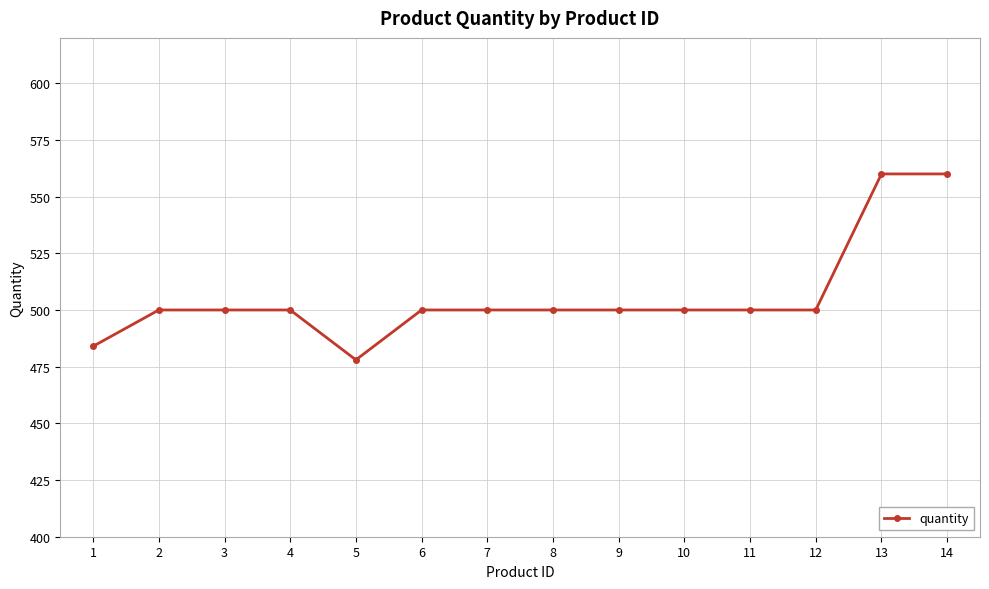

Which has a higher value, 2 or 14?

14